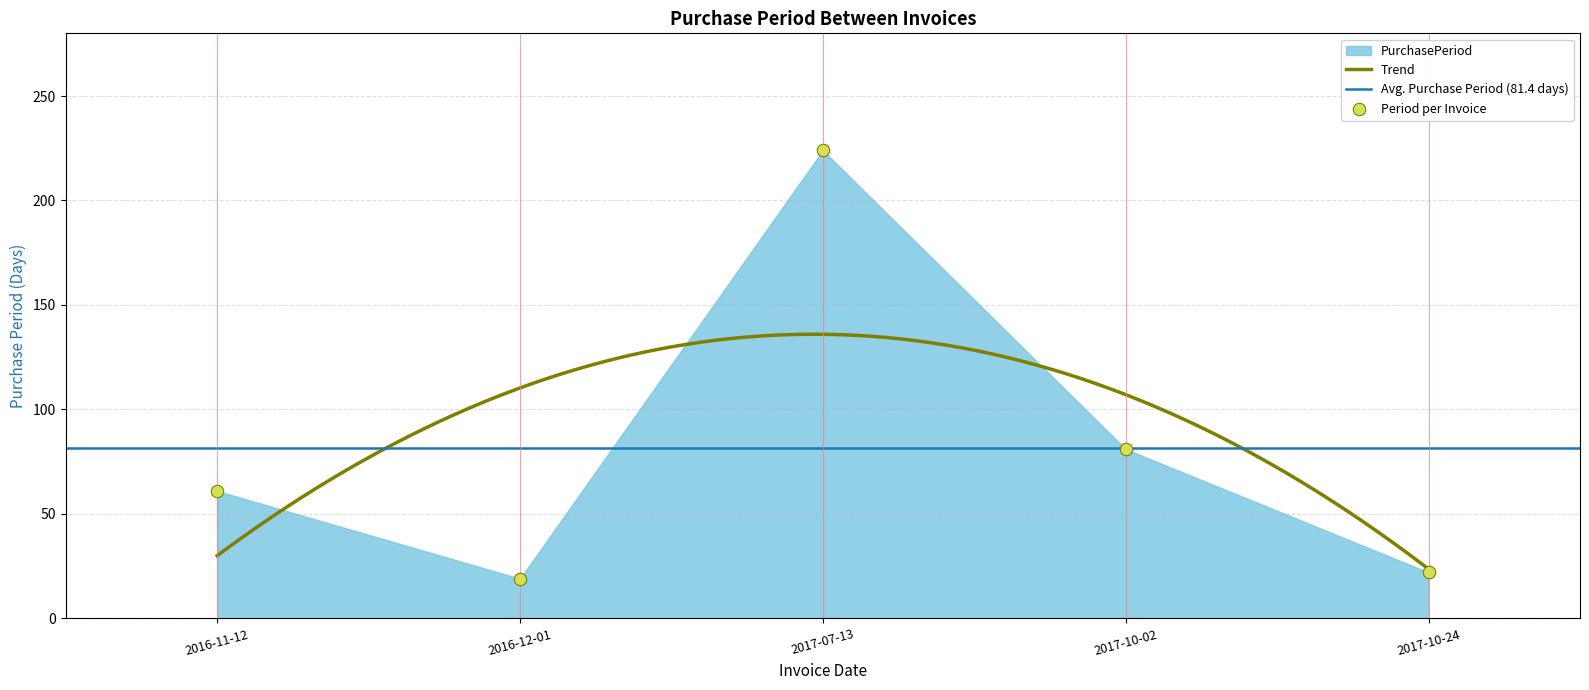

What is the change in value from 2017-10-02 to 2017-10-24?

-59